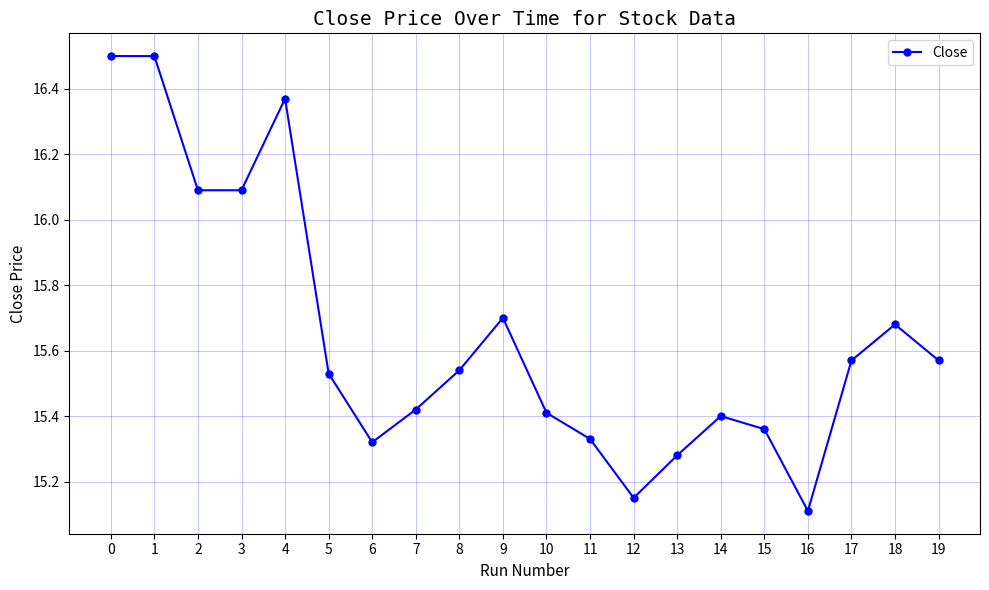

At which label is the value closest to 15?

16